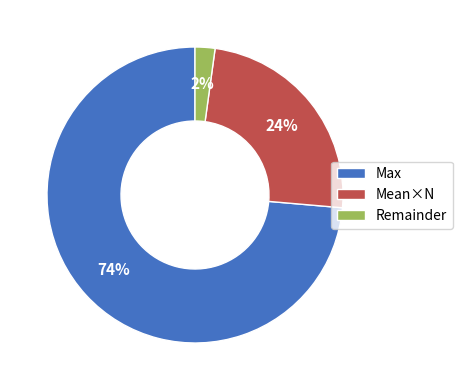

How many segments does this pie chart have?

3